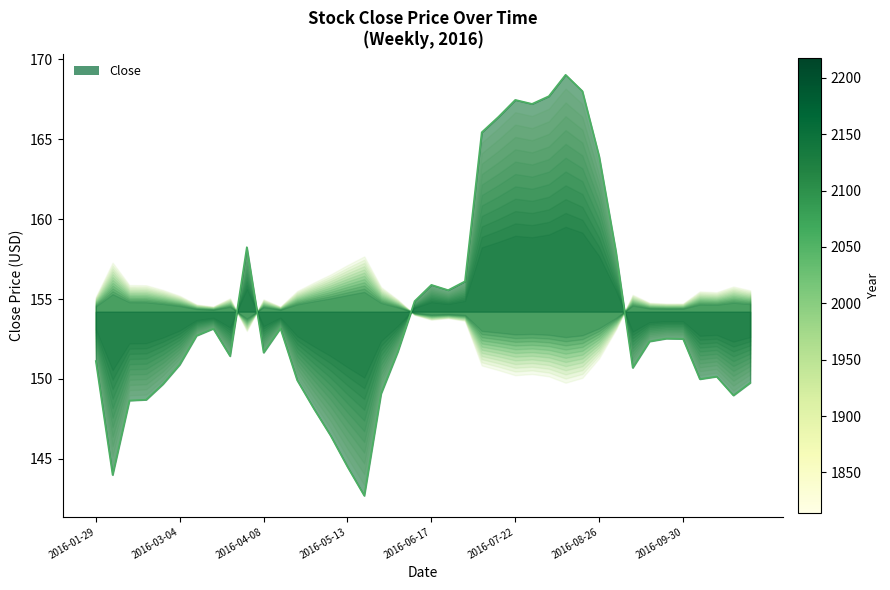

Where is the first local maximum?

2016-03-18